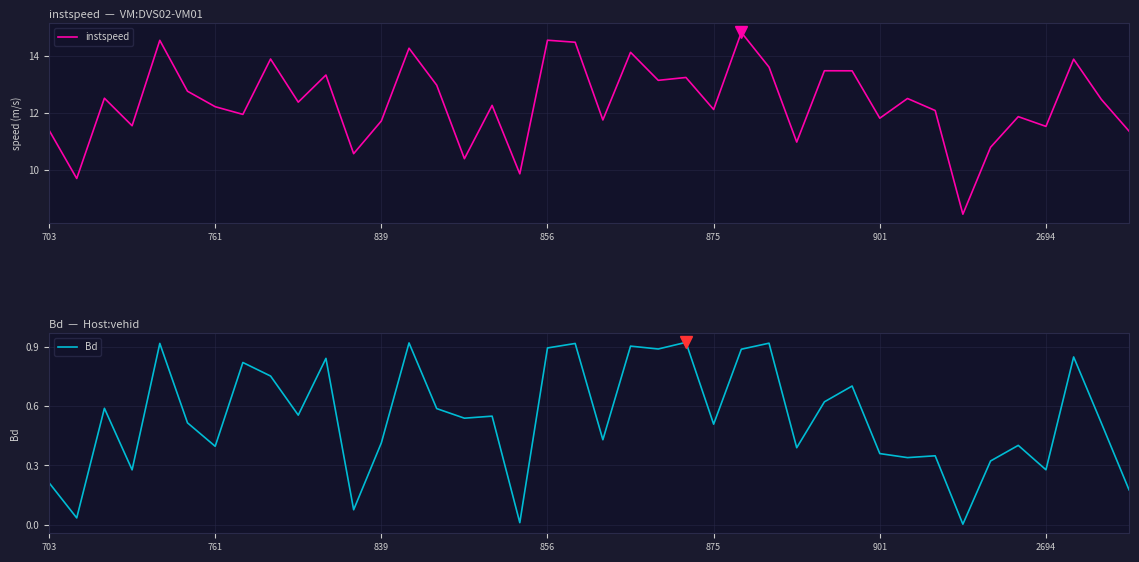

Is it true that Bd equals 0.8 at 38?

False